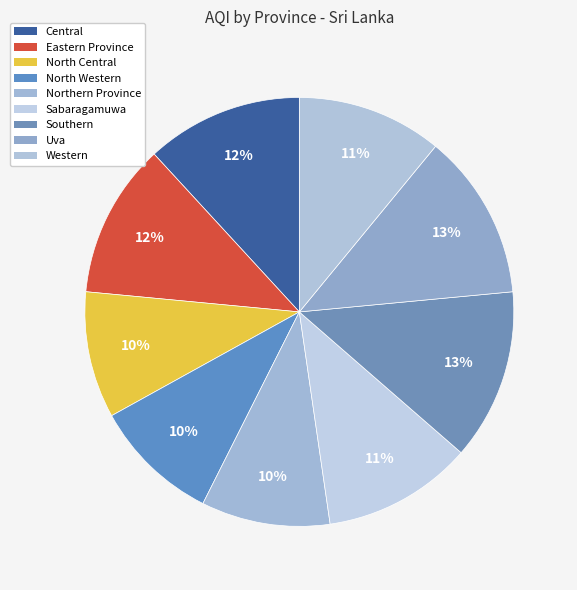

Does Sabaragamuwa represent more than half of the total?

No